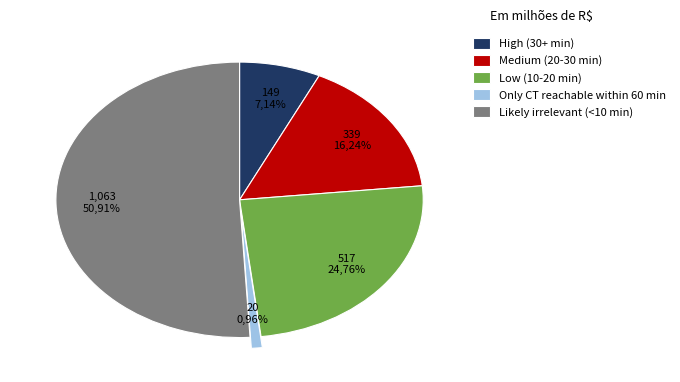

Combined, do Neither reachable within 60 min and Only CT reachable within 60 min account for over 50%?

No